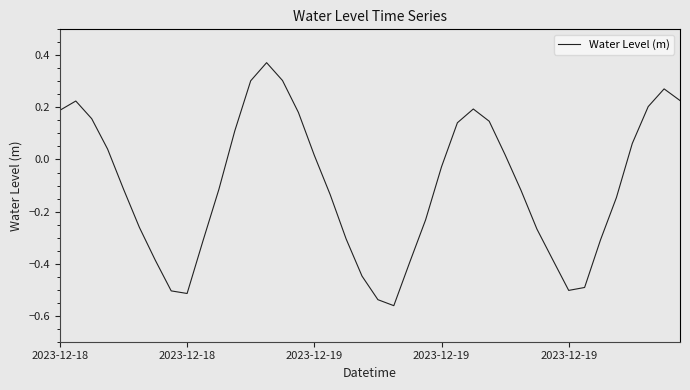

Is this an area chart (filled region under the line)?

No